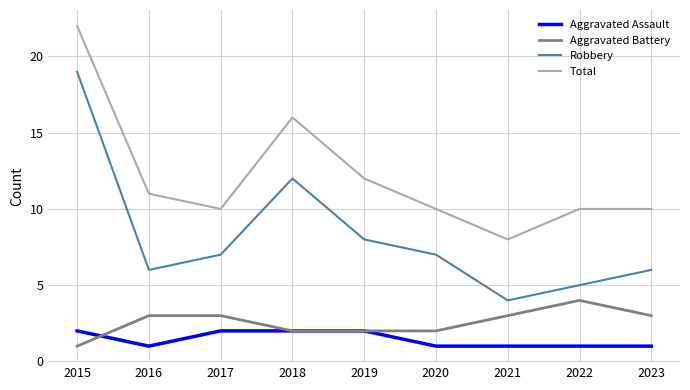

In Total, how many points are lower than both neighbors (excluding endpoints)?

2